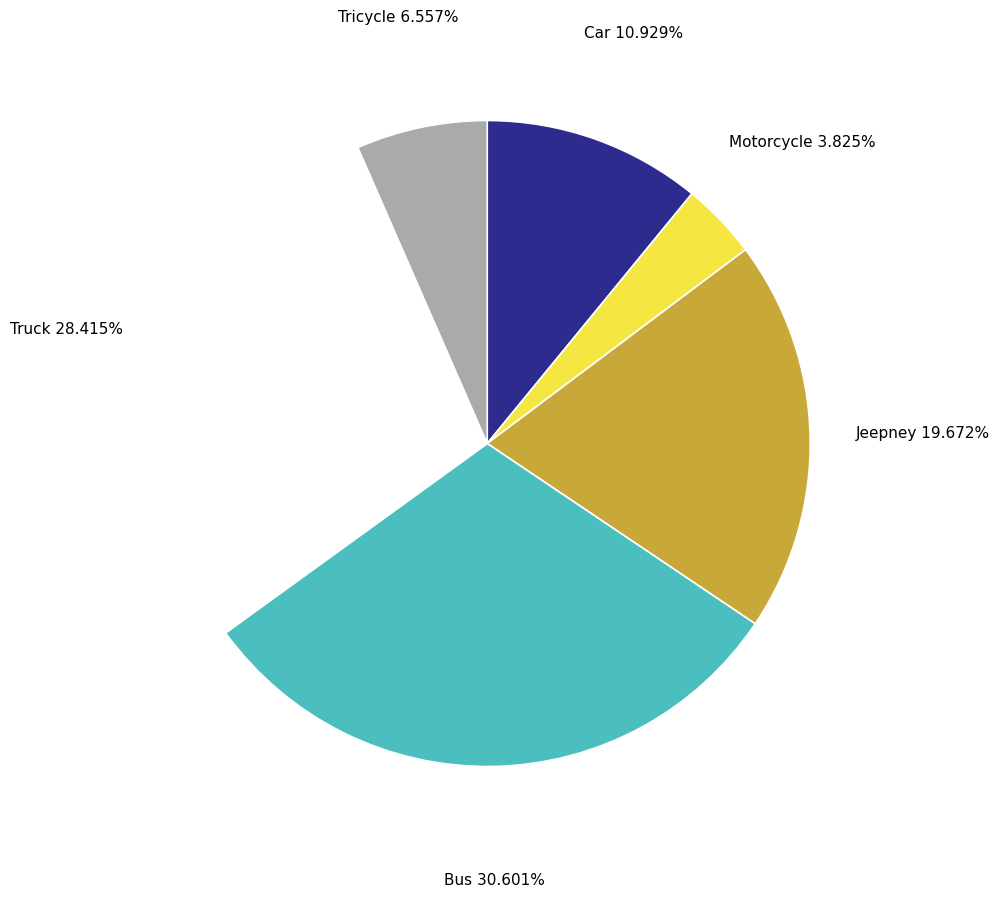

Is there a majority slice in this chart?

No